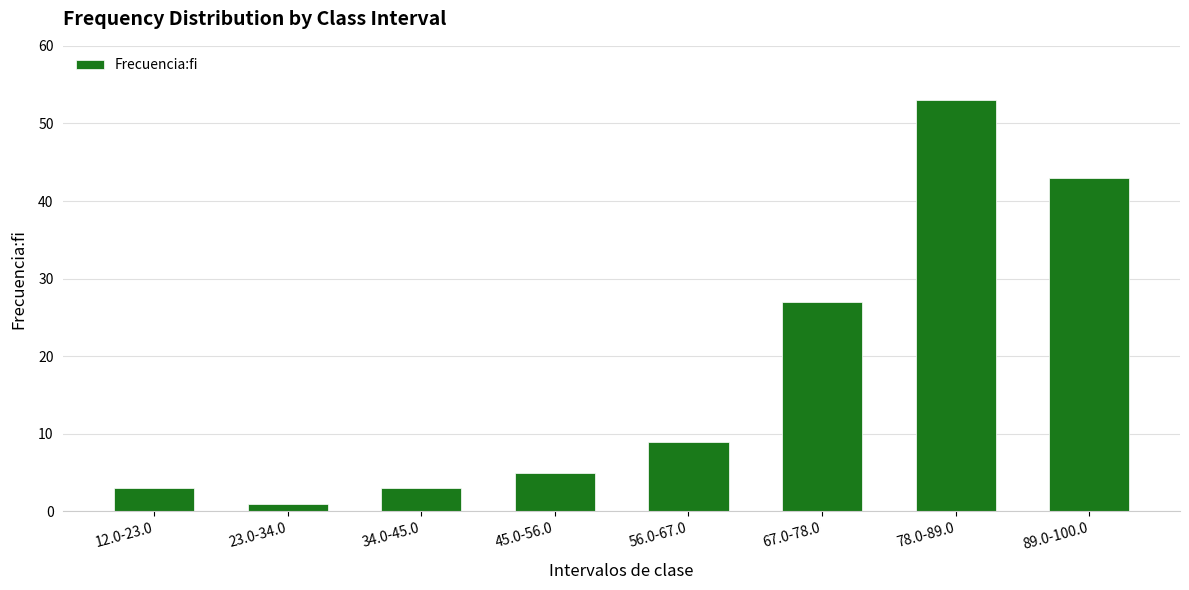

What is the approximate value at 67.0-78.0, to the nearest 10?

30